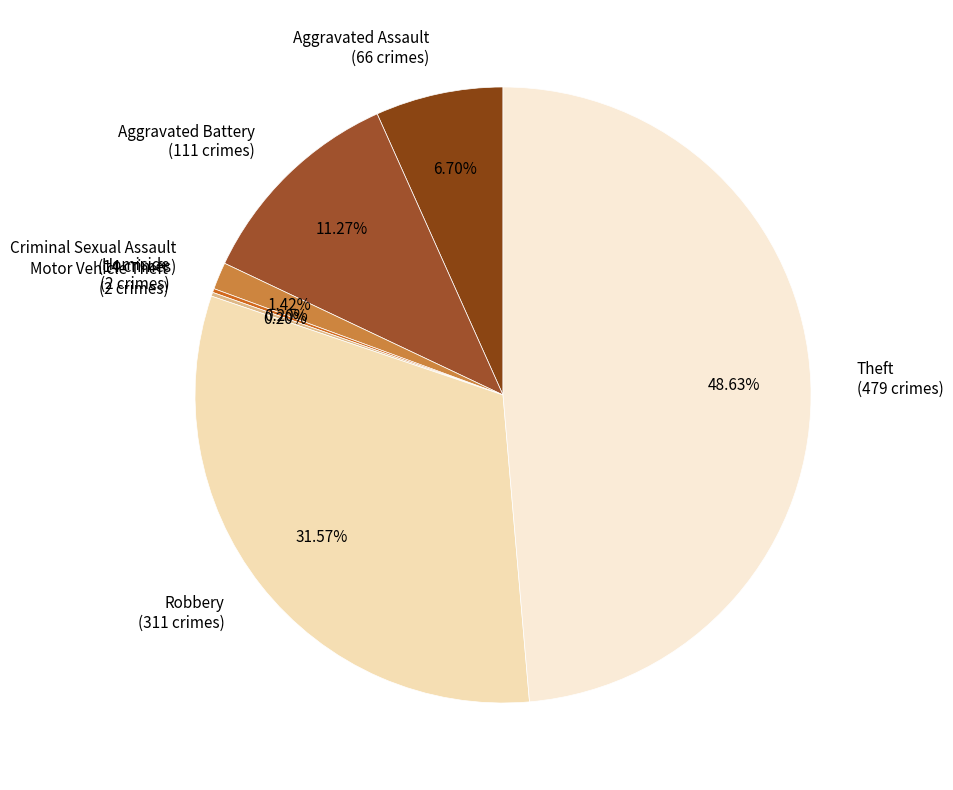

Which has a higher value, Criminal Sexual Assault or Aggravated Assault?

Aggravated Assault